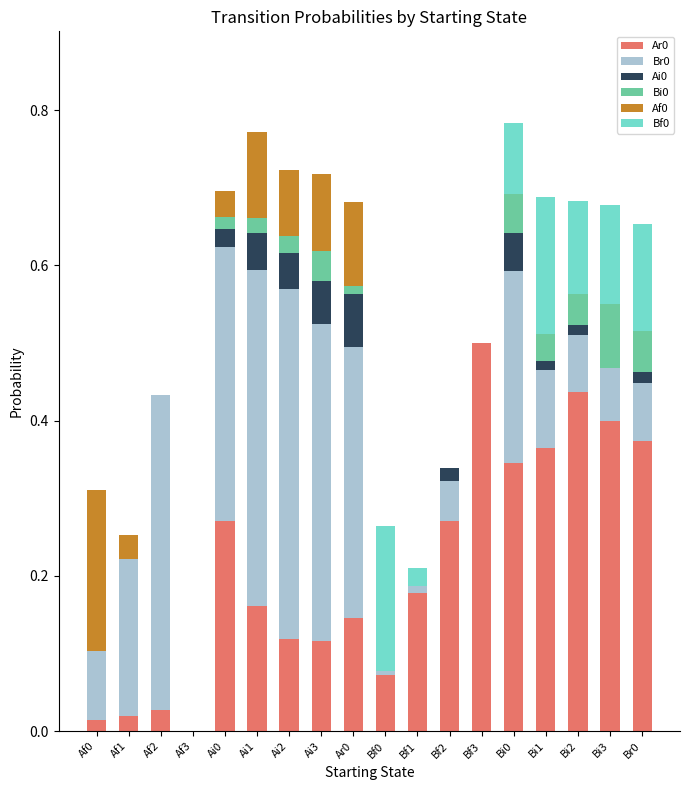

Which series has the widest spread of values?

Ar0